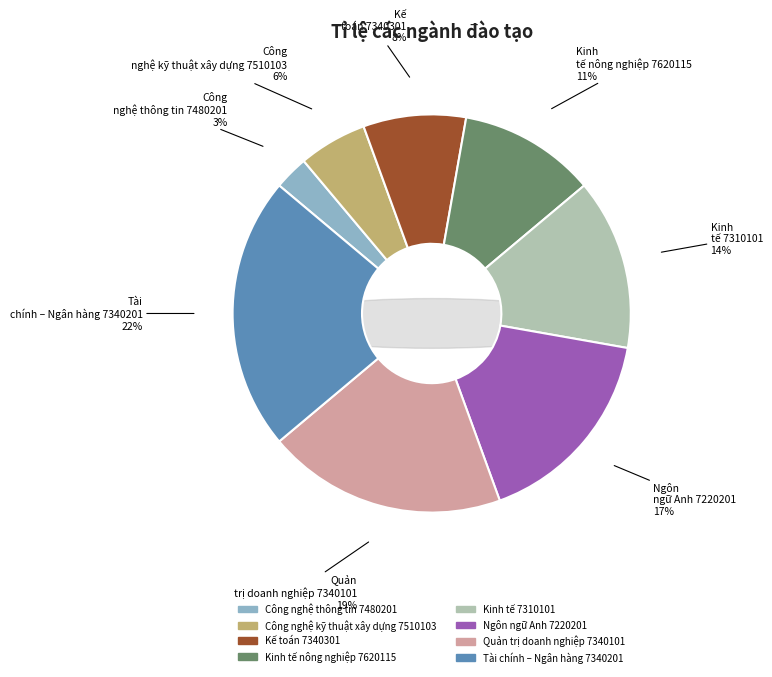

Is there a majority slice in this chart?

No